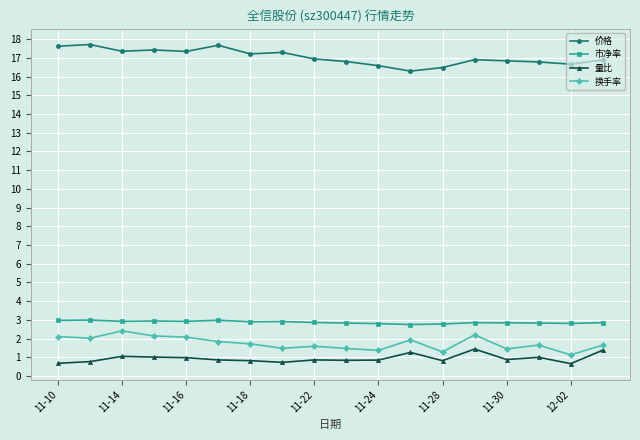

True or false: 市净率 and 价格 intersect in this chart.

False